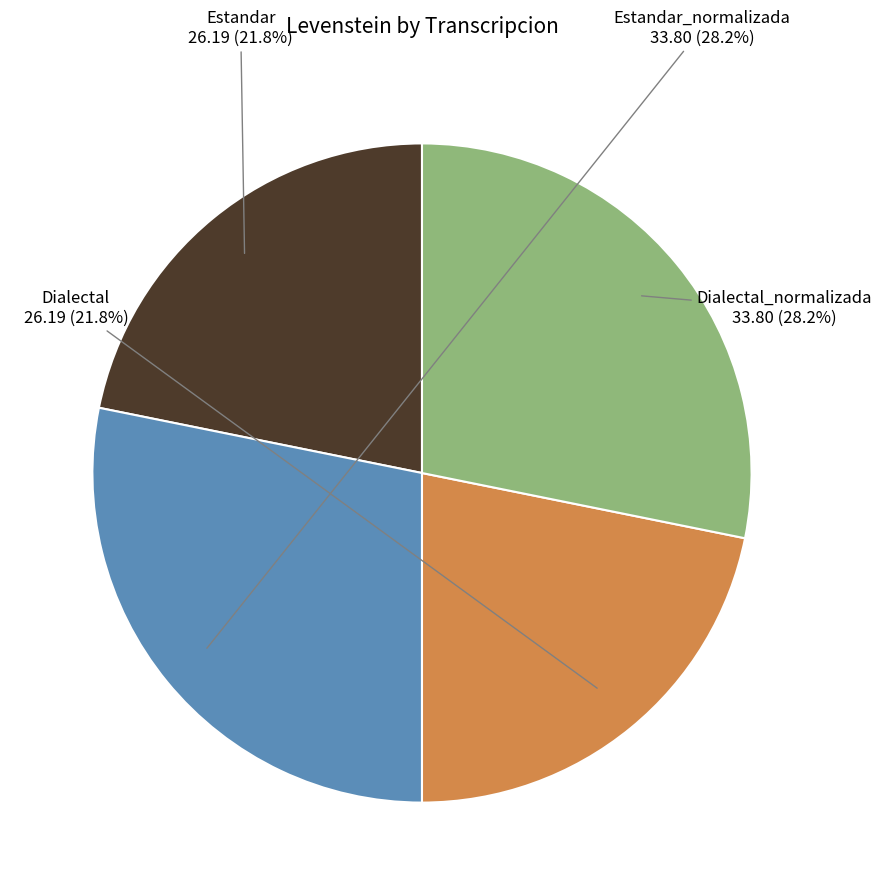

Is there a majority slice in this chart?

No